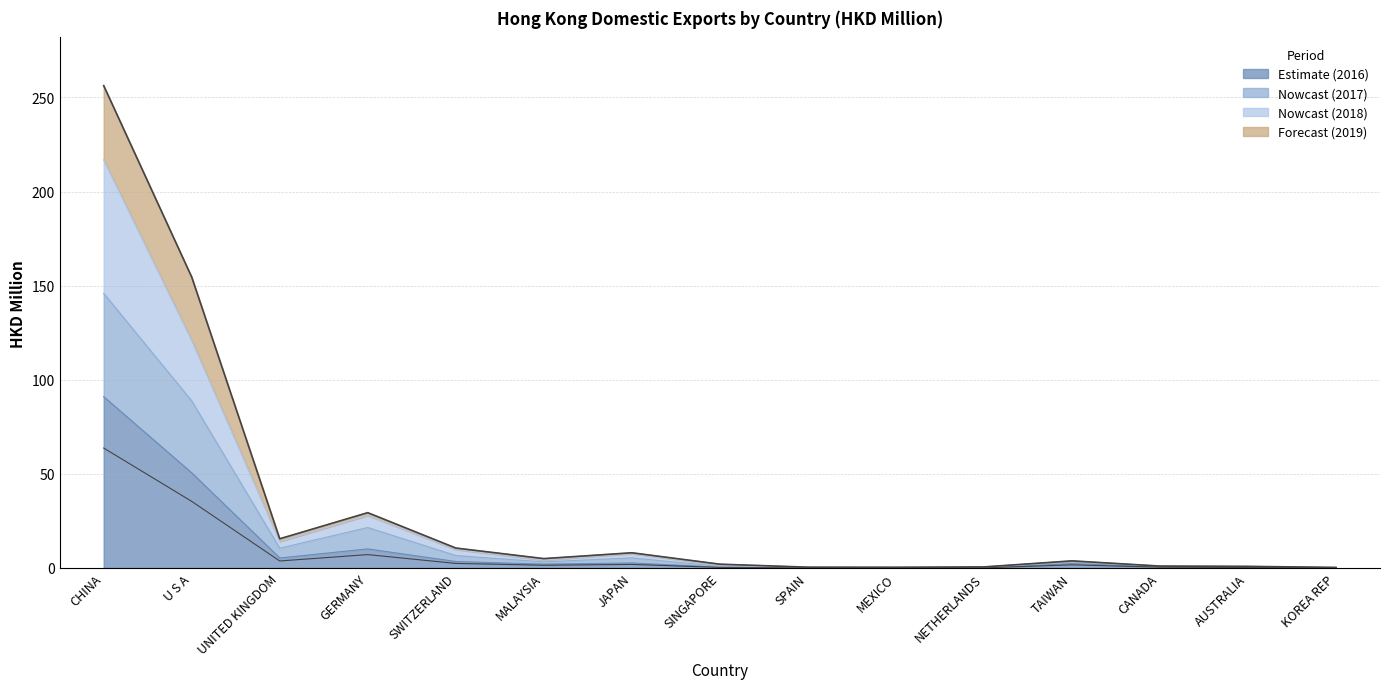

Read the 201812 value at CHINA.

91.0